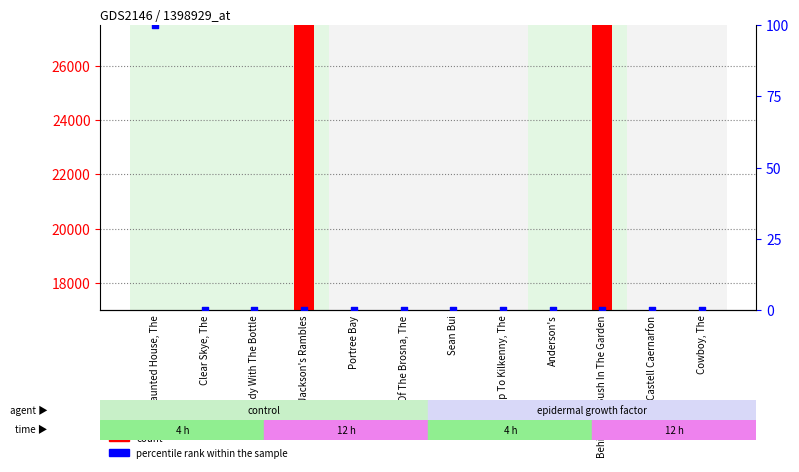

What are all the series names shown in the legend?

count, percentile rank within the sample